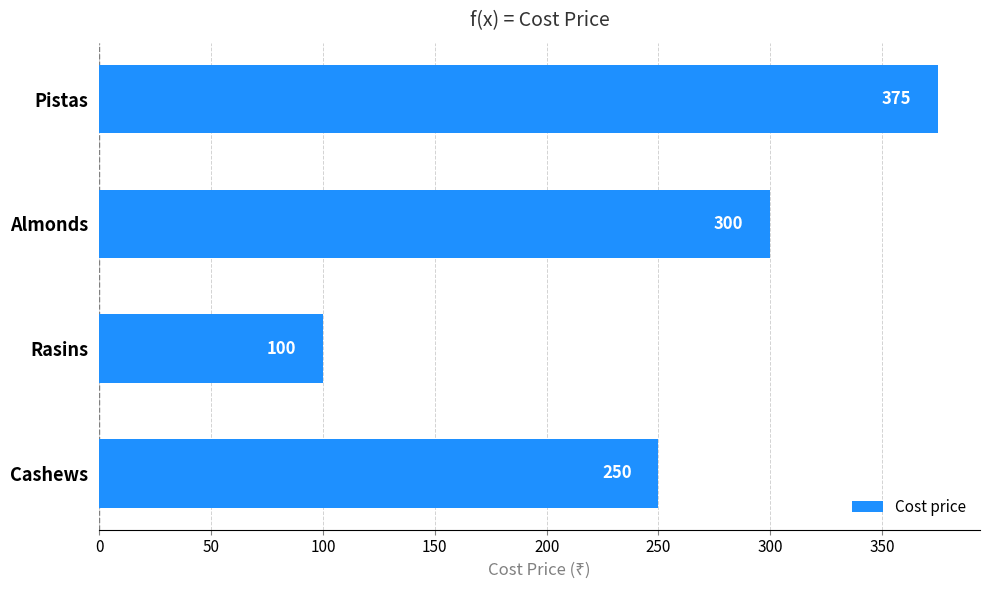

Reading top to bottom, transcribe all the data shown in this chart.

Pistas=375	Almonds=300	Rasins=100	Cashews=250